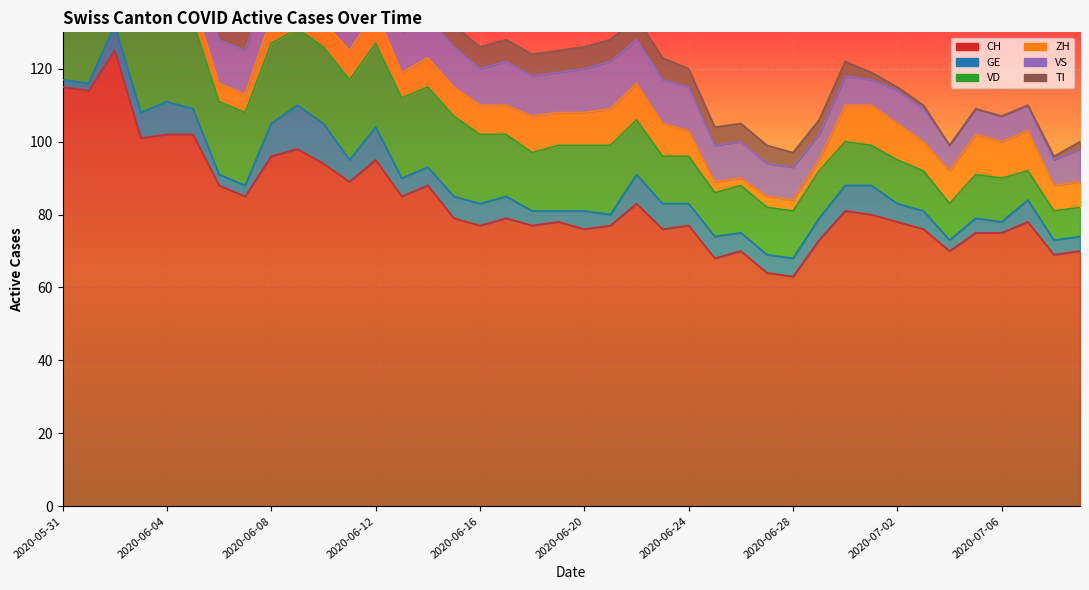

What is the value of the CH point at the 25th from the left?

77